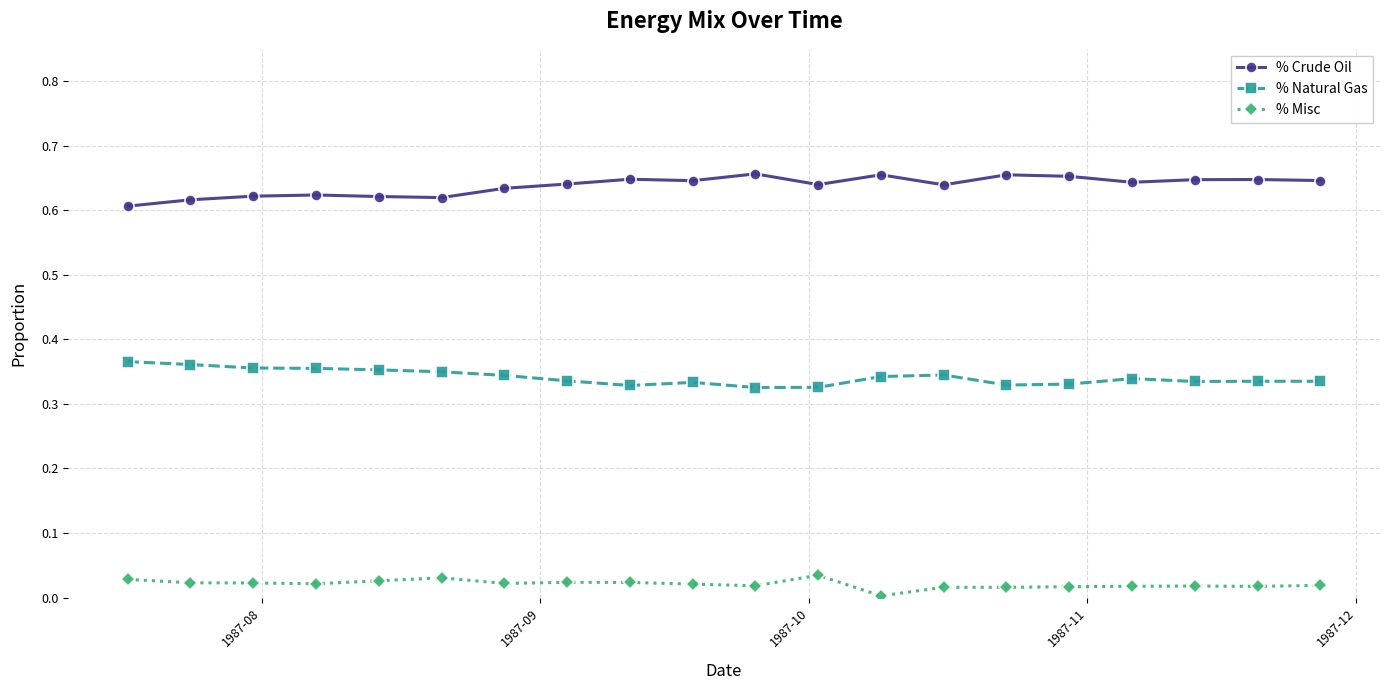

What is the sum of all % Crude Oil values?

12.8